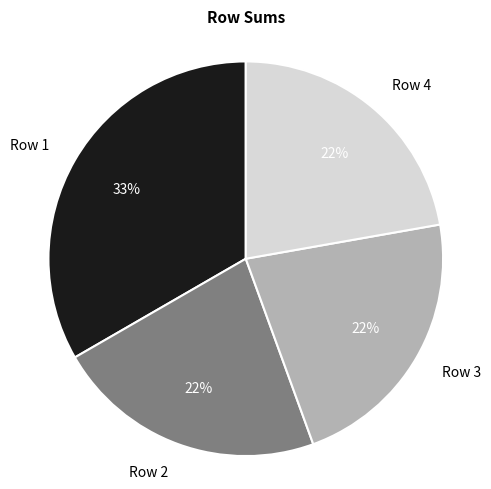

How many slices are in this pie chart?

4